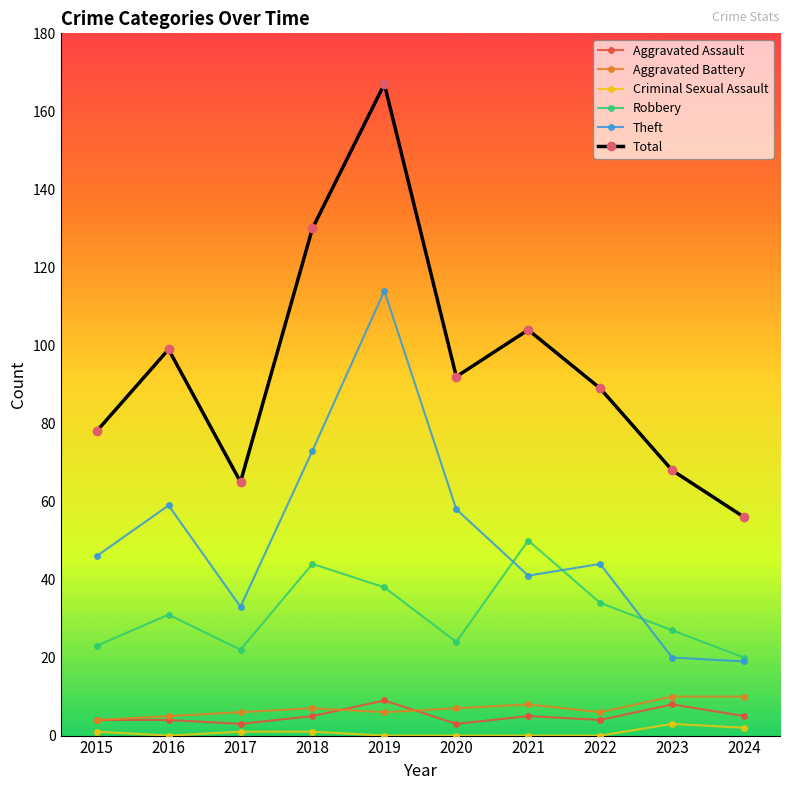

Which series has the widest spread of values?

Total